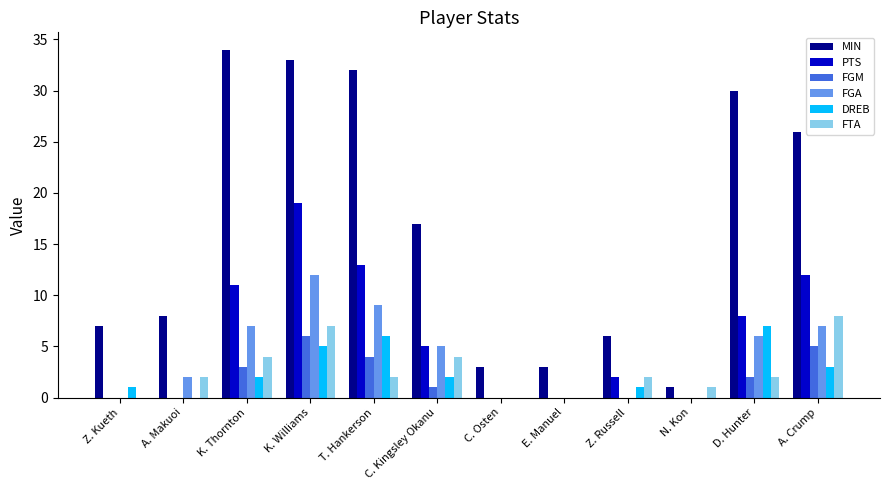

Are the bars grouped side by side (vs. stacked)?

Yes